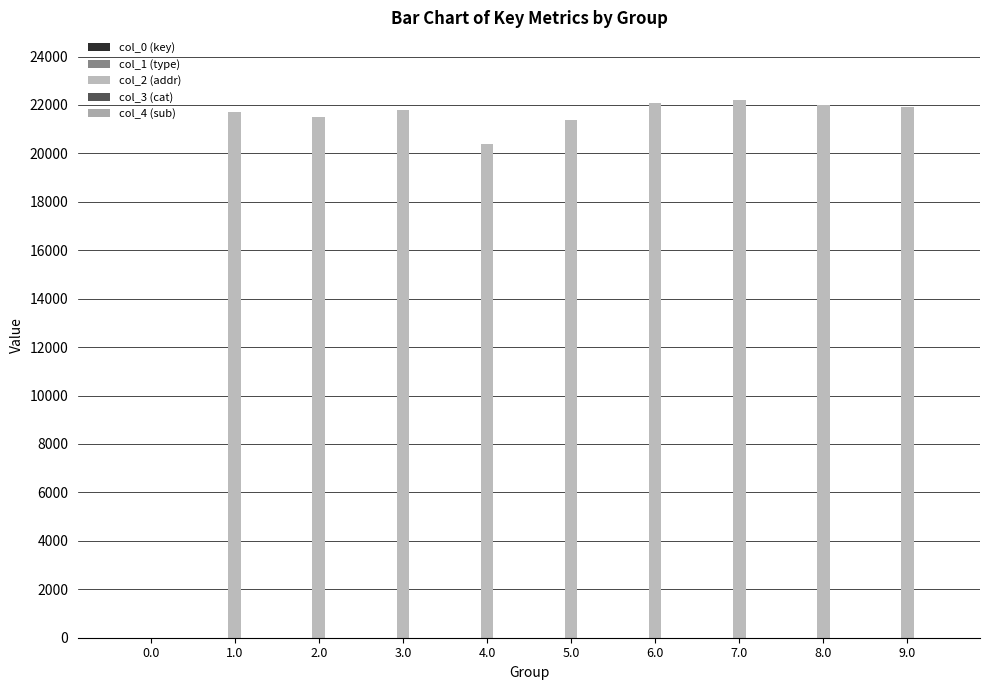

How many categories are shown in the chart?

10